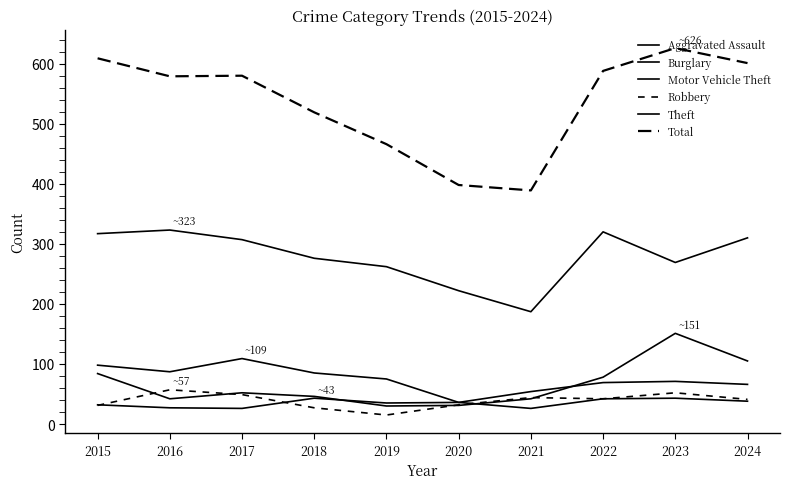

True or false: Theft and Motor Vehicle Theft intersect in this chart.

False